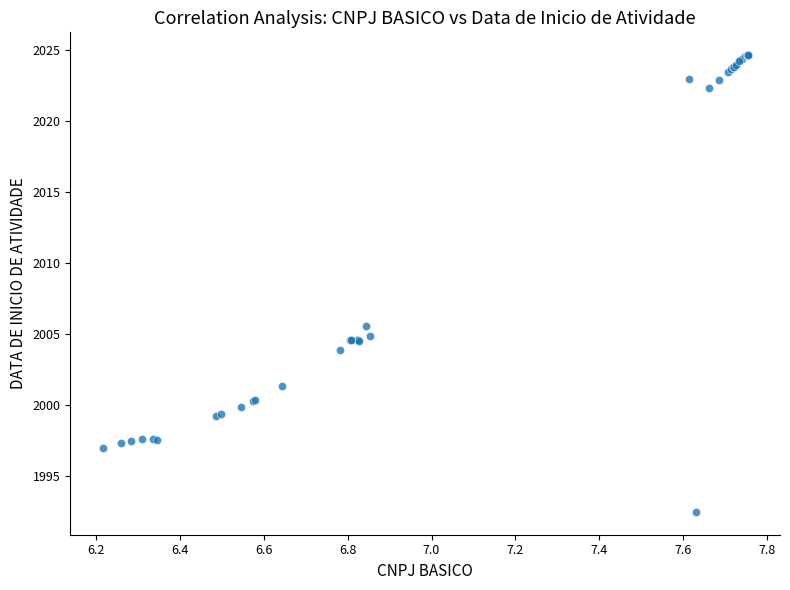

What Y value in the scatter plot is closest to 2008?

2005.5